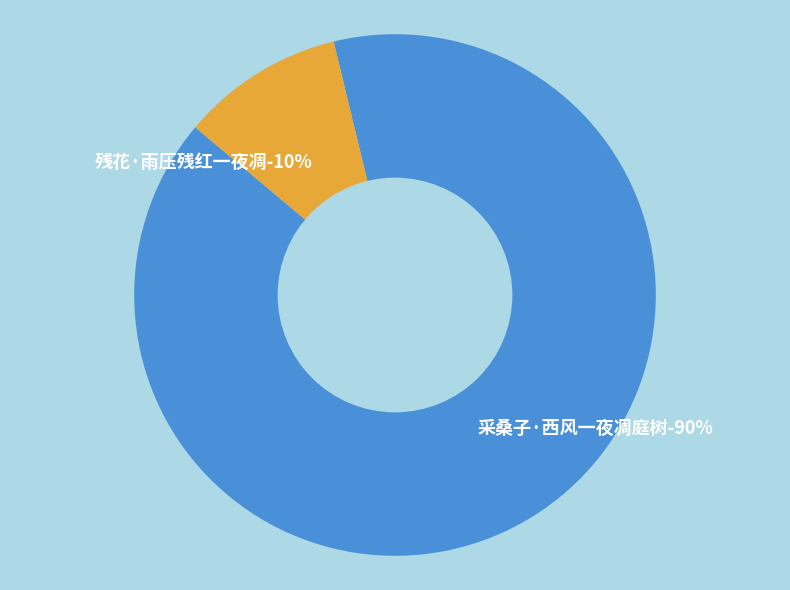

Is 采桑子·西风一夜凋庭树 the majority of the pie?

Yes